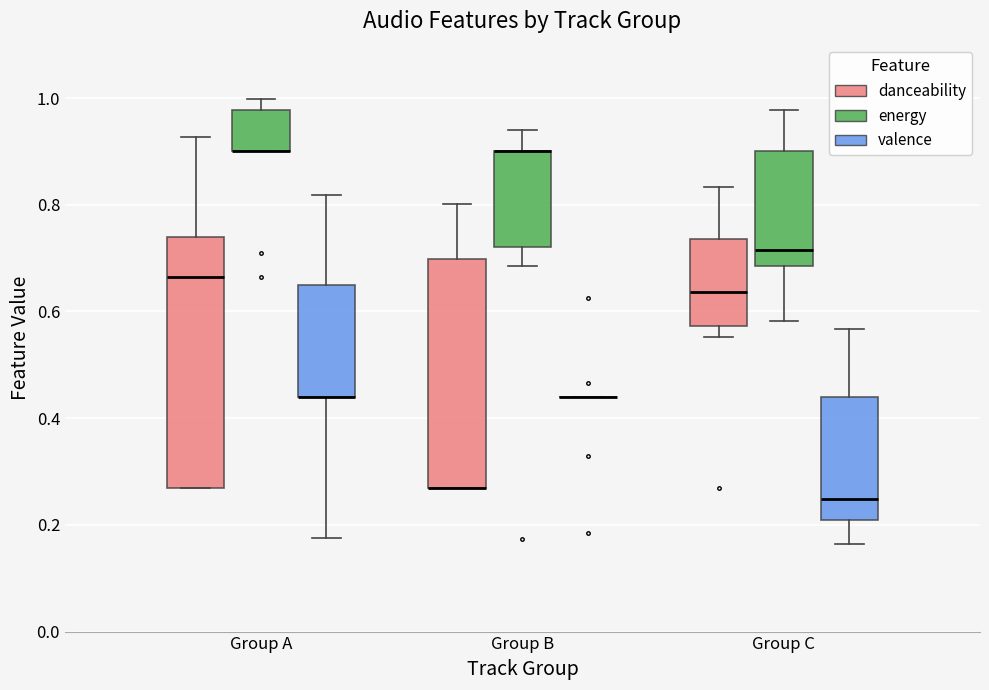

Reading left to right, transcribe this box plot: for each box, give where its median line is, the range the box spans, and where its two whiskers end, as read against the y-axis. The values are not printed on the chart, so give them approximately, as read against the axis.

Group A (danceability): median 0.66, box 0.26 to 0.74, whiskers 0.26 to 0.92
Group A (energy): median 0.90 (drawn on the box's lower edge), box 0.90 to 0.98, whiskers 0.90 to 1.00
Group A (valence): median 0.44 (drawn on the box's lower edge), box 0.44 to 0.64, whiskers 0.18 to 0.82
Group B (danceability): median 0.26 (drawn on the box's lower edge), box 0.26 to 0.70, whiskers 0.26 to 0.80
Group B (energy): median 0.90 (drawn on the box's upper edge), box 0.72 to 0.90, whiskers 0.68 to 0.94
Group B (valence): box collapsed to a line at 0.44, whiskers 0.44 to 0.44
Group C (danceability): median 0.64, box 0.58 to 0.74, whiskers 0.56 to 0.84
Group C (energy): median 0.72, box 0.68 to 0.90, whiskers 0.58 to 0.98
Group C (valence): median 0.24, box 0.20 to 0.44, whiskers 0.16 to 0.56